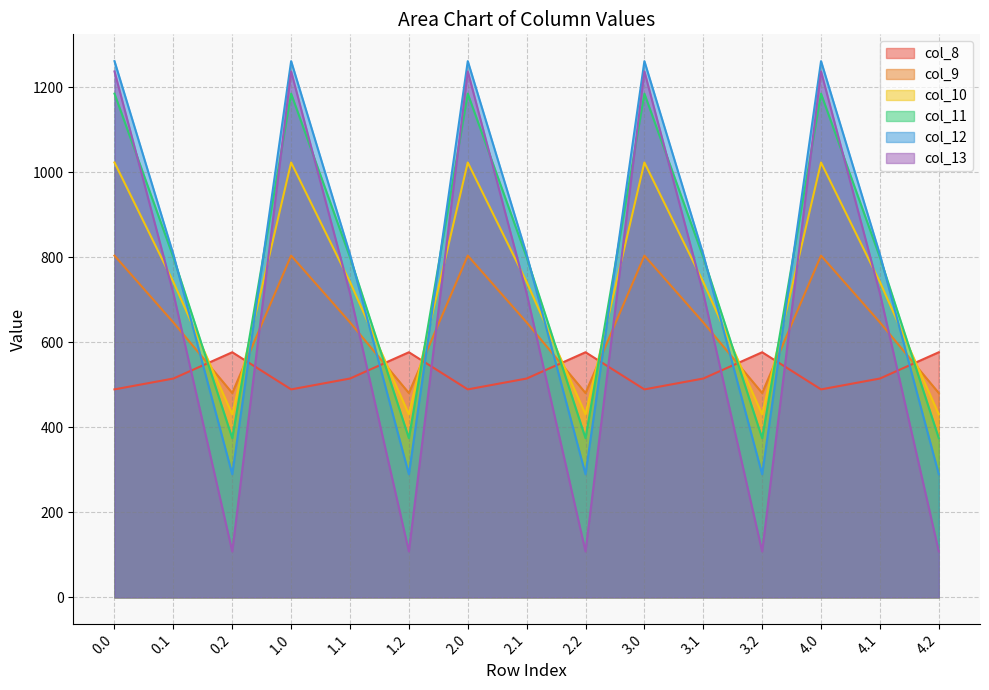

Between 1.0 and 3.1, which series saw the biggest shift?

col_13